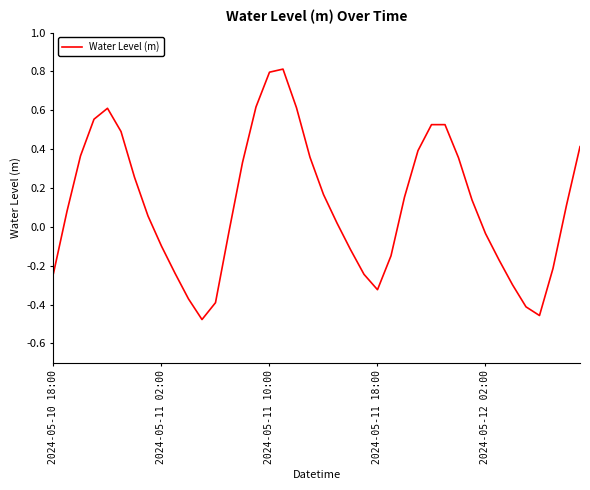

What is the difference between the maximum and minimum values?

1.3